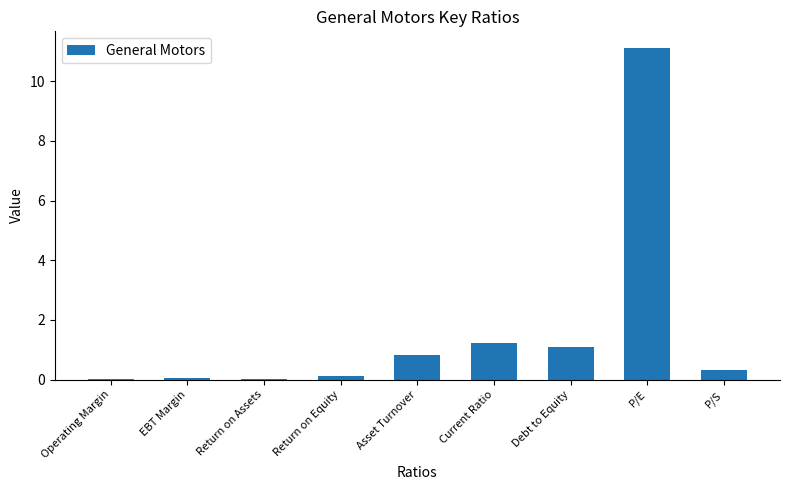

Between Return on Assets and P/E, which is larger?

P/E